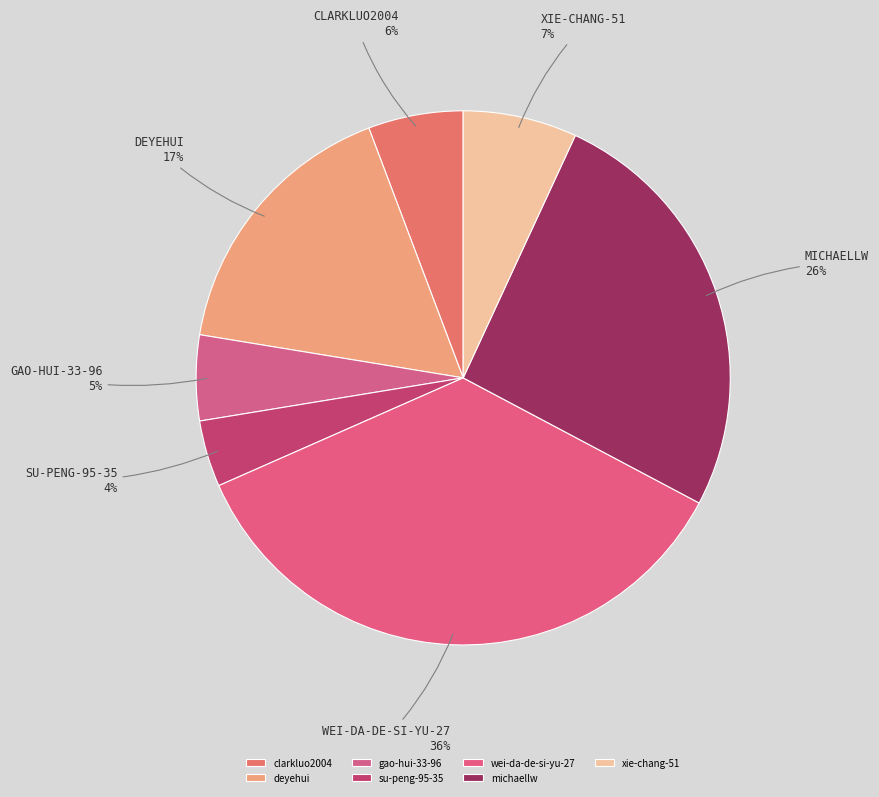

Rank the categories by value from highest to lowest.

wei-da-de-si-yu-27, michaellw, deyehui, xie-chang-51, clarkluo2004, gao-hui-33-96, su-peng-95-35